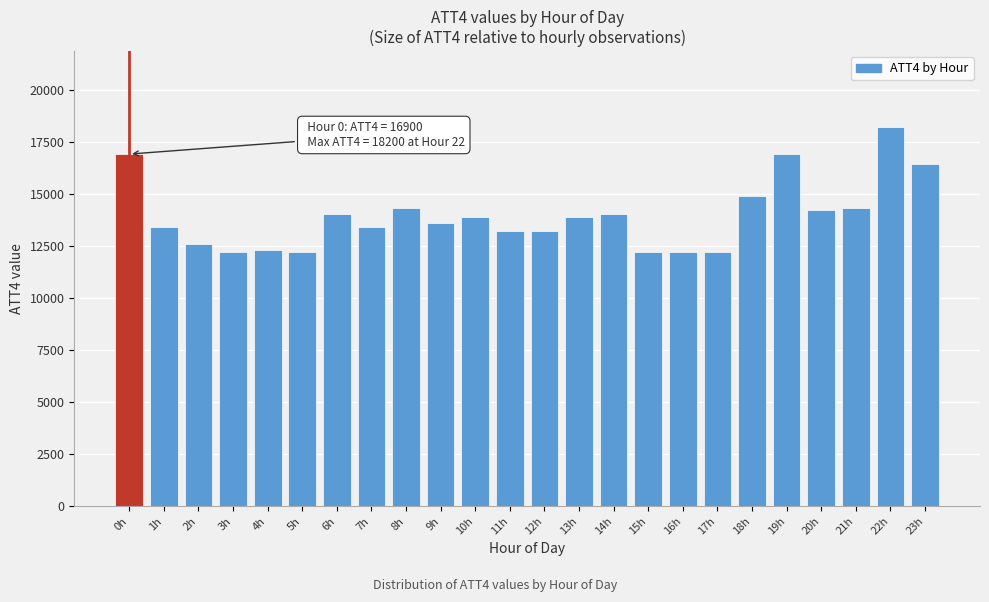

Reading left to right, what are all the values shown in this chart?

0h=16900	1h=13400	2h=12600	3h=12200	4h=12300	5h=12200	6h=14000	7h=13400	8h=14300	9h=13600	10h=13900	11h=13200	12h=13200	13h=13900	14h=14000	15h=12200	16h=12200	17h=12200	18h=14900	19h=16900	20h=14200	21h=14300	22h=18200	23h=16400